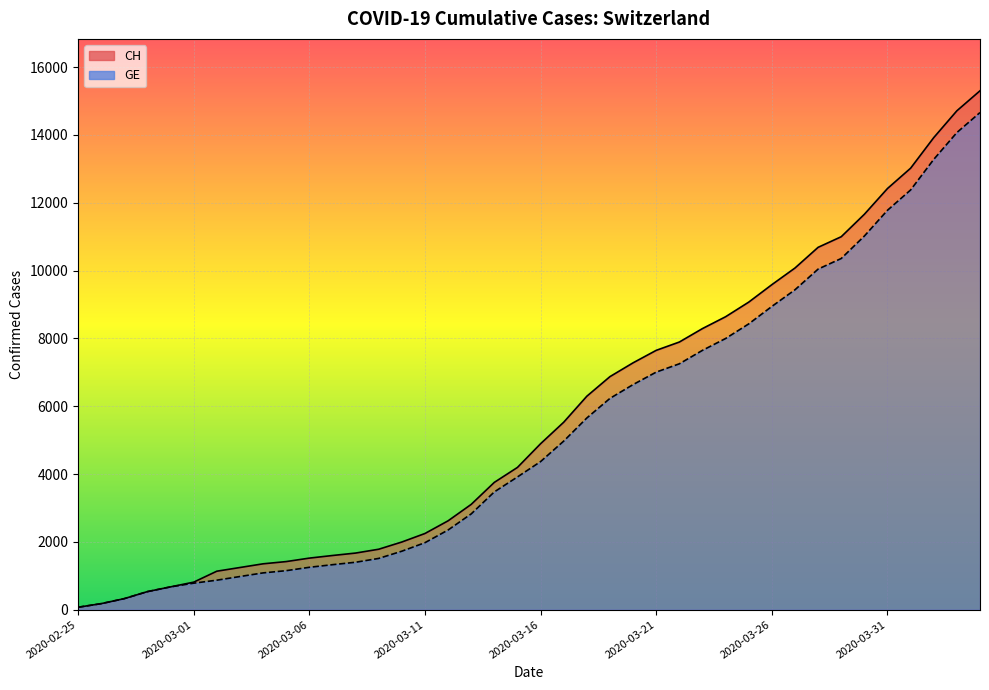

What are all the series names shown in the legend?

CH, GE